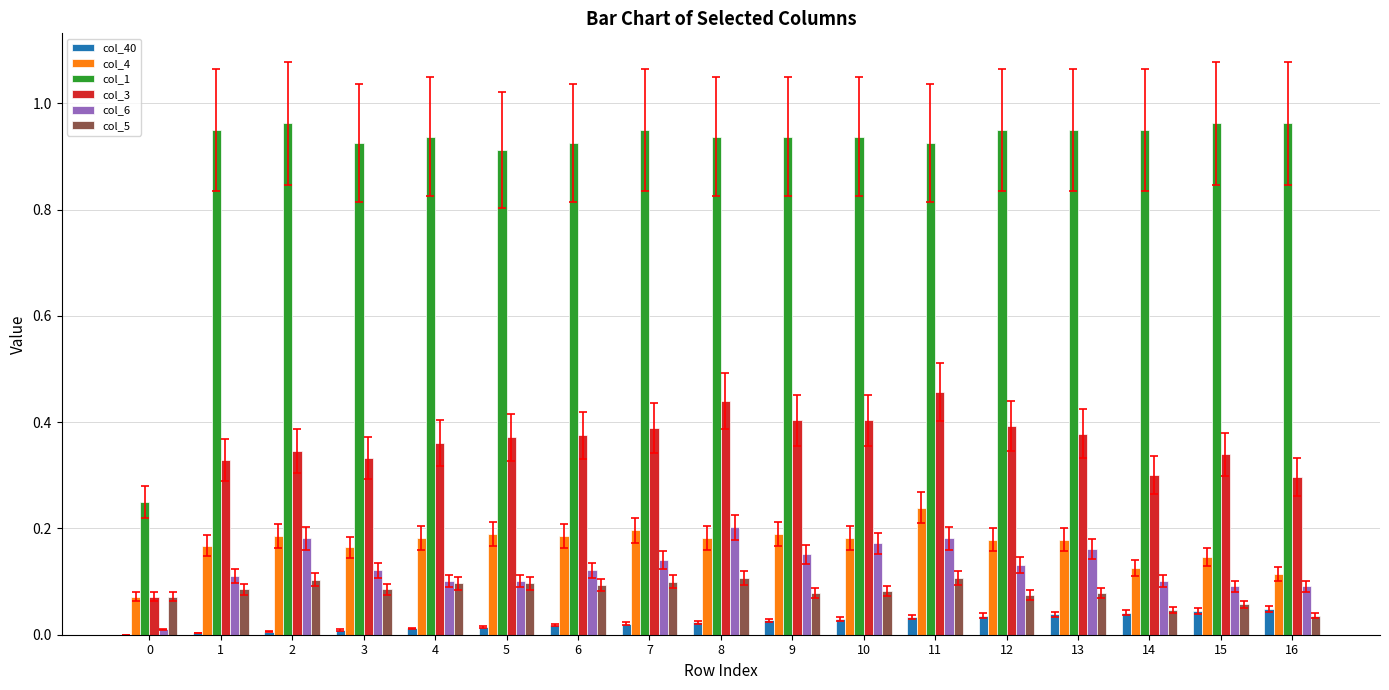

What is the total value across all series at 16?

1.5